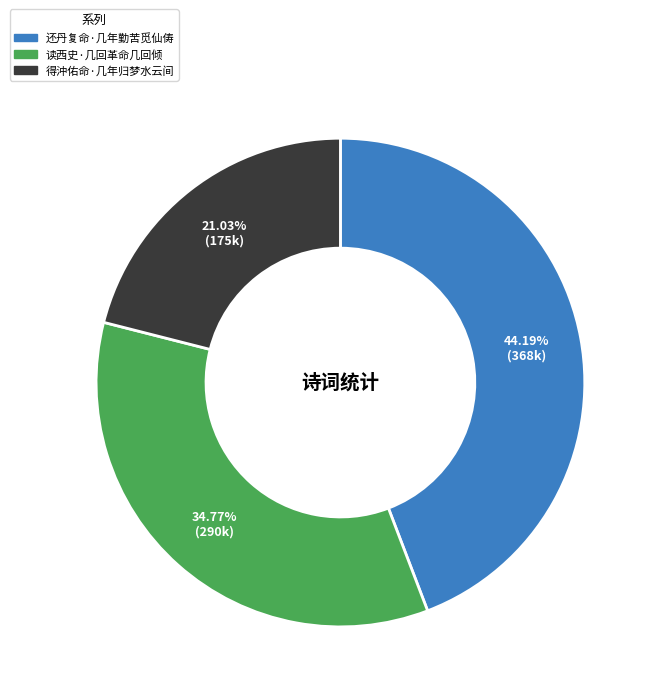

Count the number of slices in the pie.

3